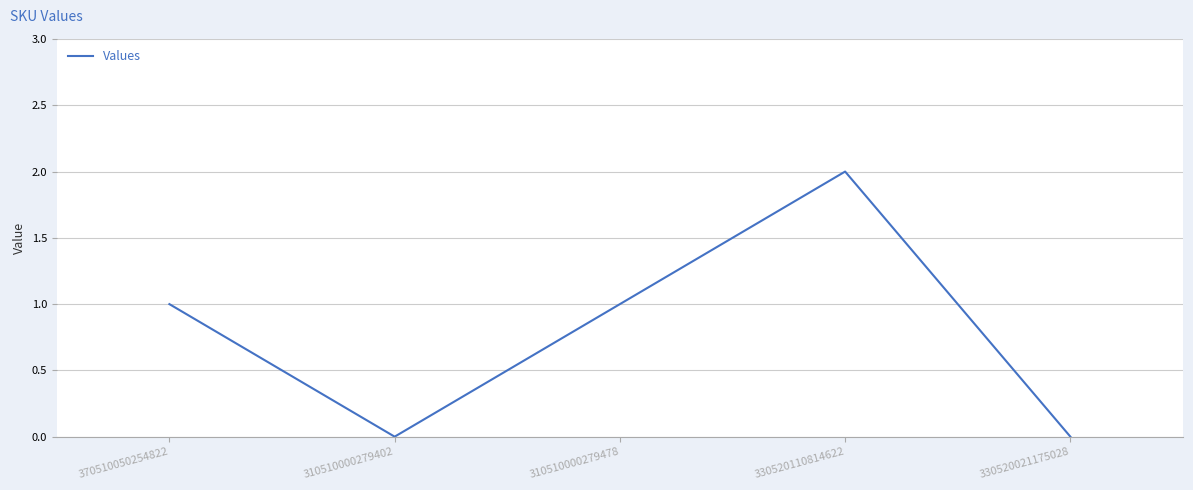

What position from the left is 310510000279402?

2